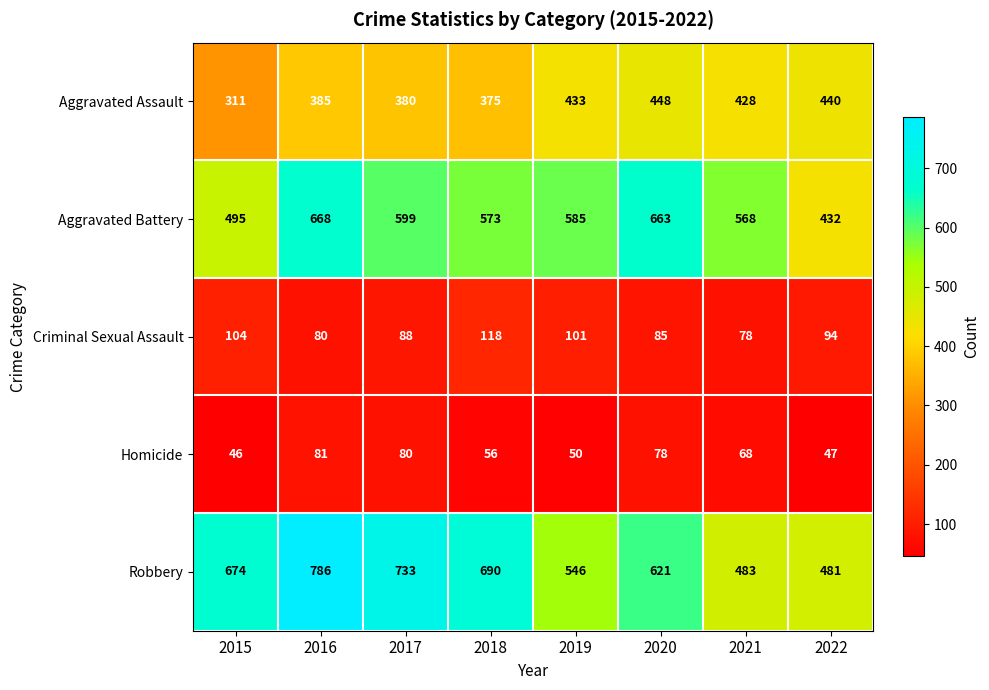

Which series has the largest total across all categories?

Robbery